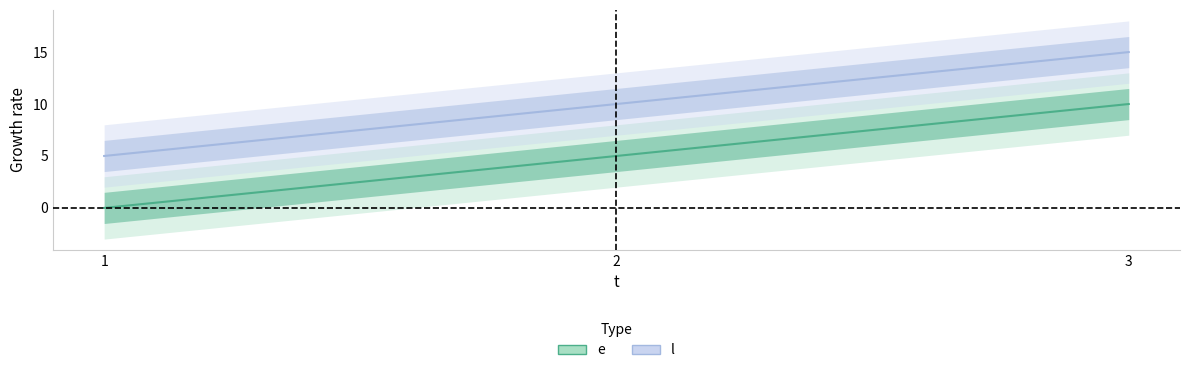

Reading right to left, extract all data points from this chart.

e: 3=10	2=5	1=0
l: 3=15	2=10	1=5